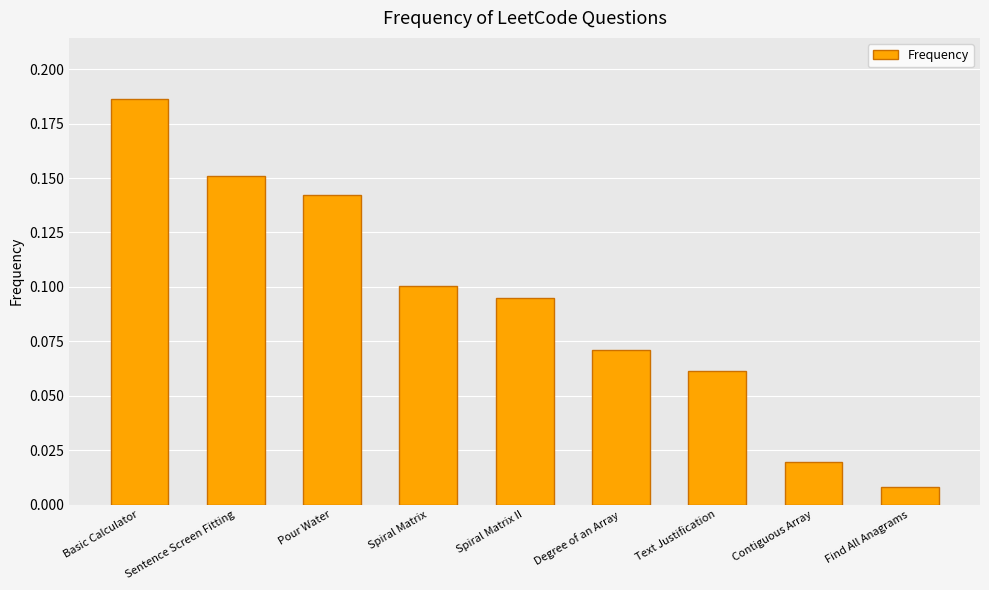

What is the change in value from Basic Calculator to Spiral Matrix?

-0.1